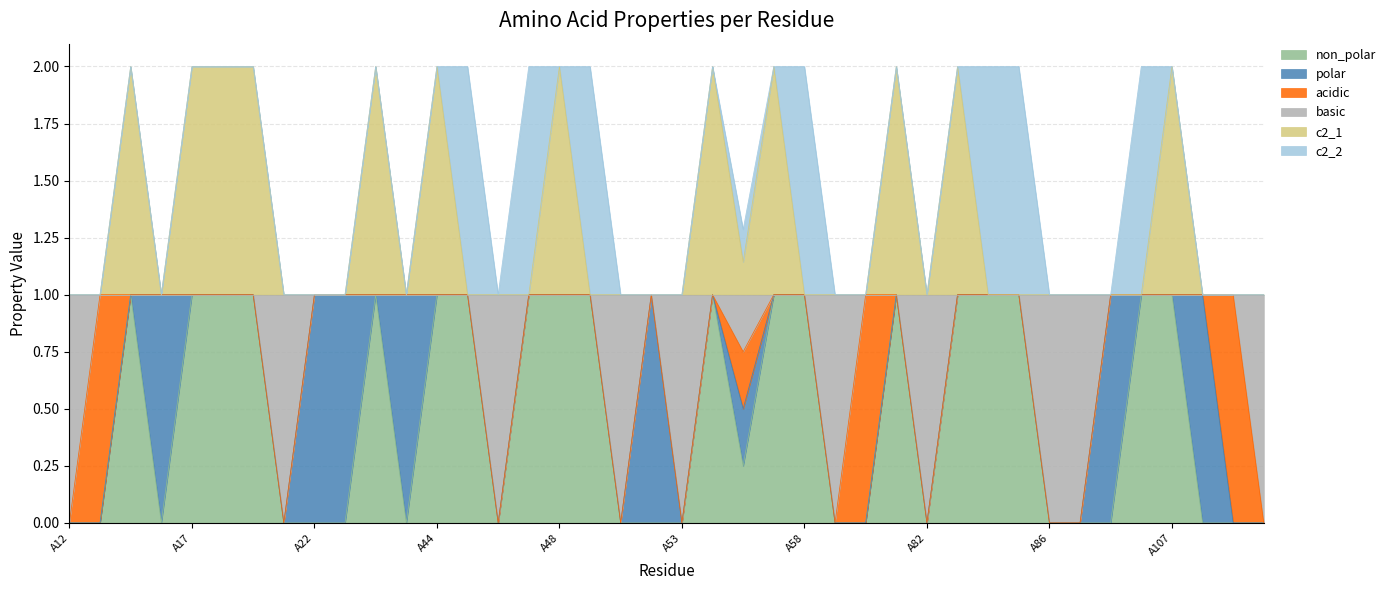

Is the value of basic at A54 greater than the value of non_polar at A114?

Yes